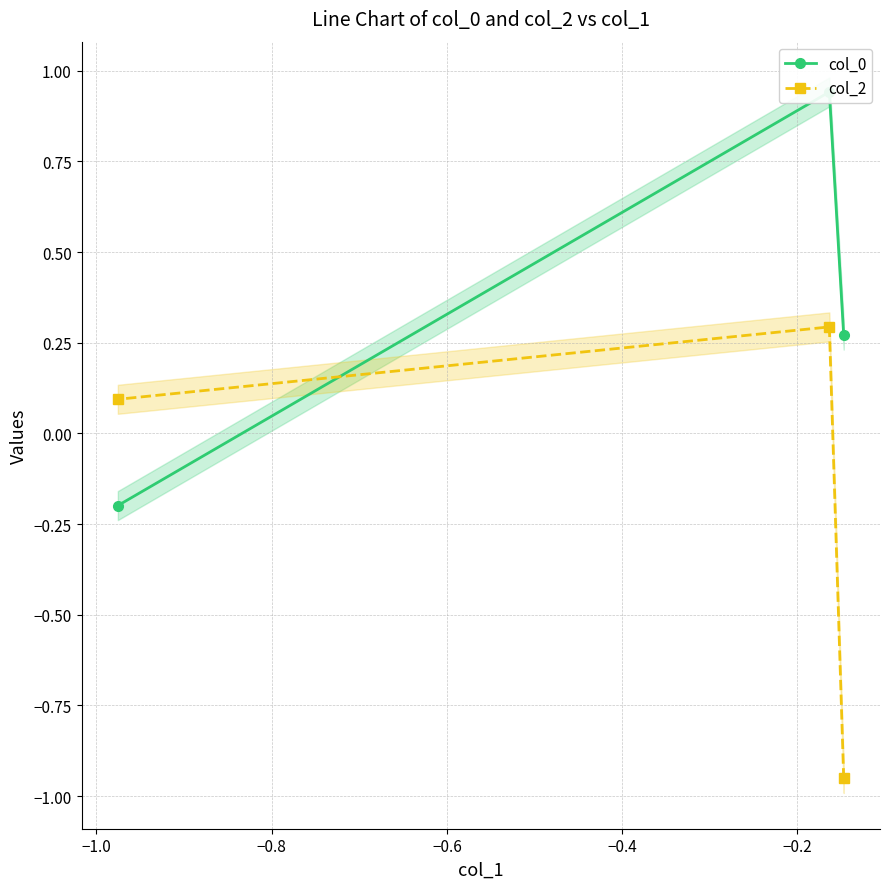

How many negative values does the col_2 series have?

1